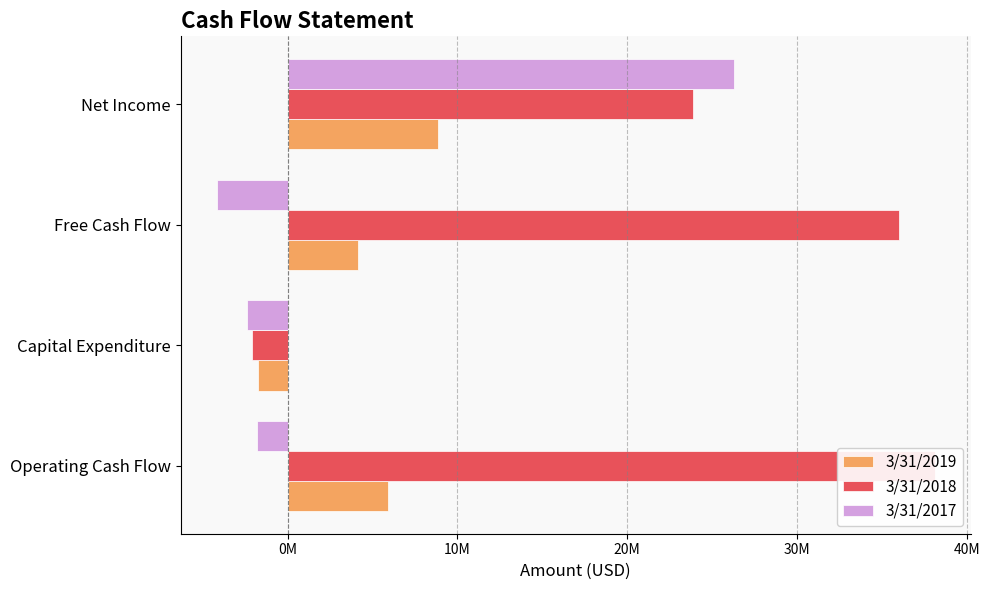

What are all the series names shown in the legend?

3/31/2019, 3/31/2018, 3/31/2017